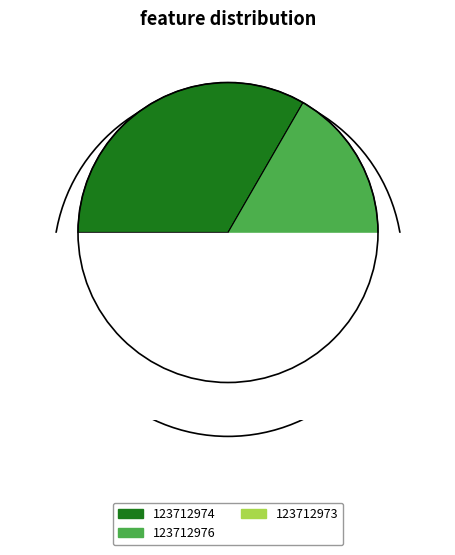

Combined, do 123712973 and 123712976 account for over 50%?

Yes